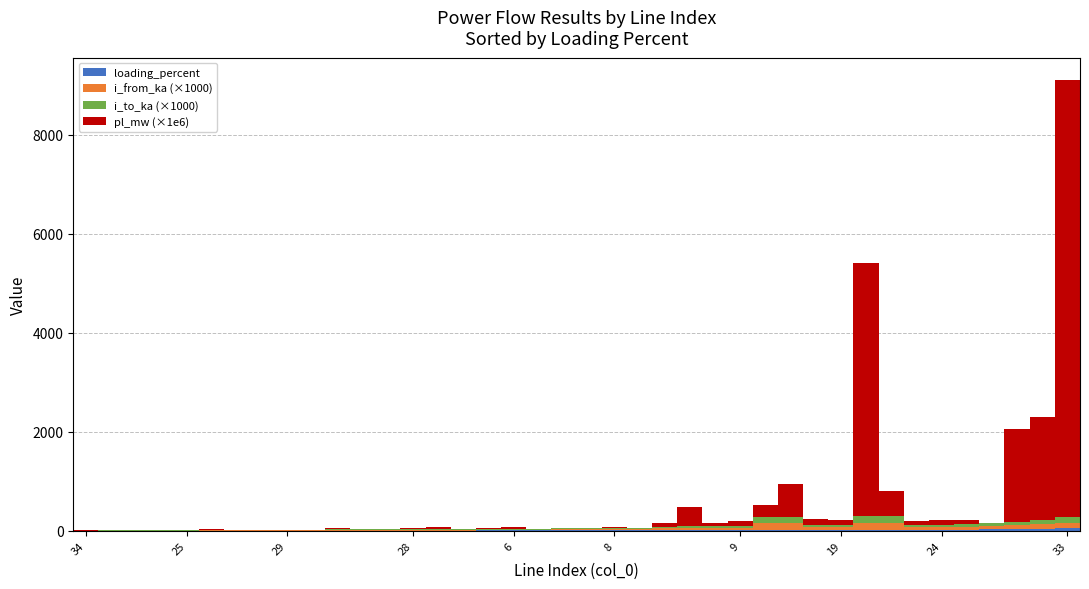

At how many categories does at least one series exceed 1884?

3